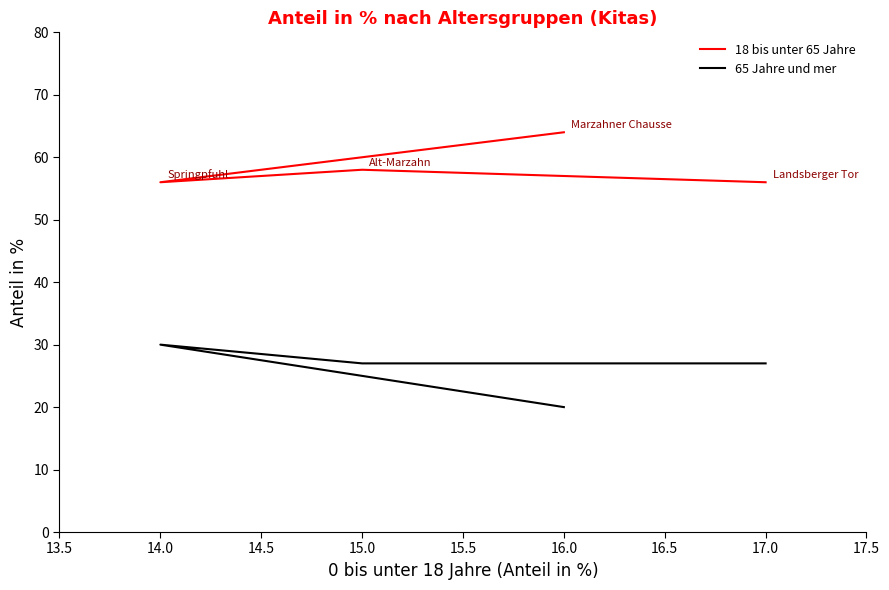

Which has a higher value, 17.0 or 14.0?

17.0